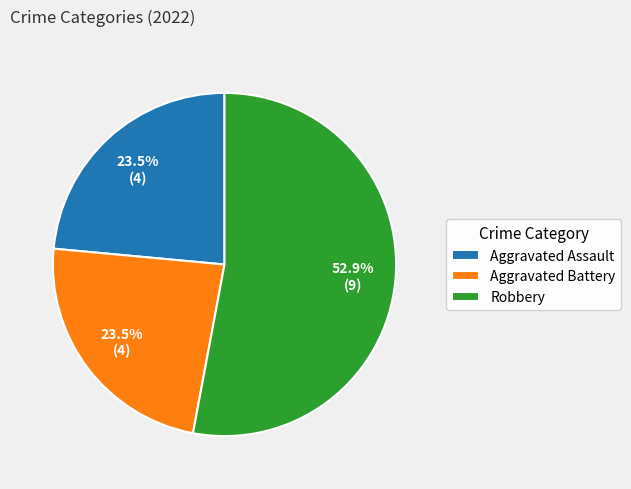

Which slice represents more than half of the pie?

Robbery